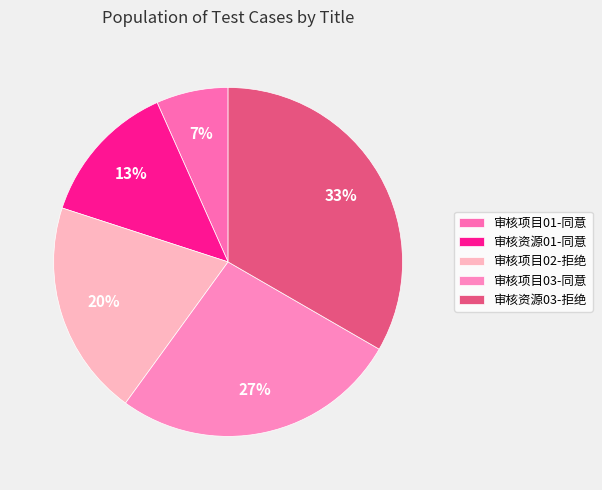

What percentage do 审核项目02-拒绝 and 审核资源03-拒绝 together represent?

53.3%